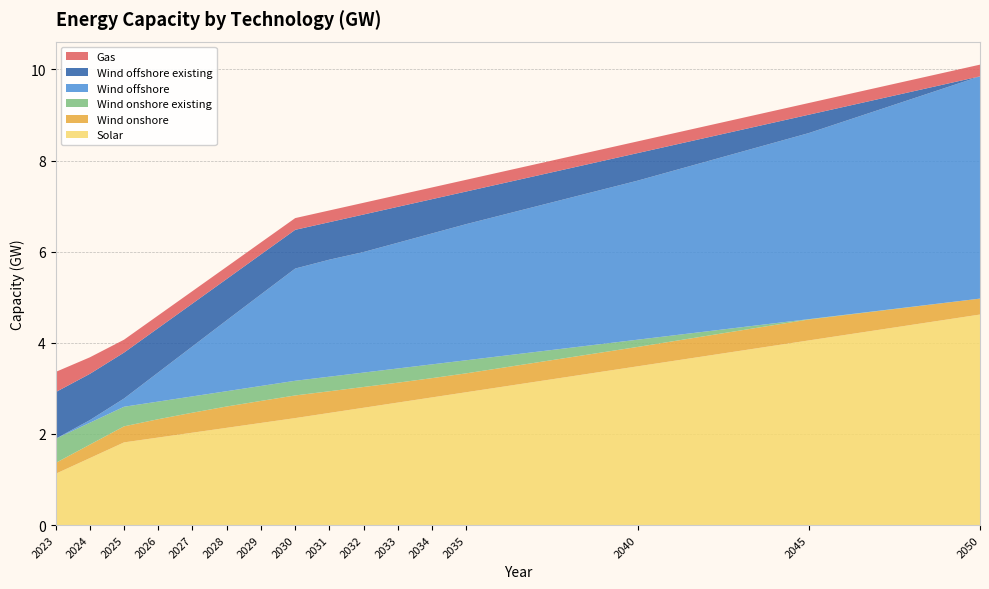

Reading left to right, list all the values displayed in this chart.

Solar: 1.1	1.5	1.8	1.9	2.0	2.1	2.2	2.3	2.5	2.6	2.7	2.8	2.9	3.5	4.1	4.6
Wind onshore: 0.2	0.3	0.4	0.4	0.4	0.5	0.5	0.5	0.5	0.5	0.4	0.4	0.4	0.4	0.5	0.3
Wind onshore existing: 0.5	0.5	0.4	0.4	0.4	0.3	0.3	0.3	0.3	0.3	0.3	0.3	0.3	0.2	0.0	0.0
Wind offshore: 0.0	0.1	0.2	0.6	1.1	1.6	2.0	2.5	2.6	2.6	2.8	2.9	3.0	3.5	4.1	4.9
Wind offshore existing: 1.0	1.0	1.0	1.0	0.9	0.9	0.9	0.8	0.8	0.8	0.8	0.8	0.7	0.6	0.4	0.0
Gas: 0.4	0.4	0.3	0.3	0.3	0.3	0.3	0.3	0.3	0.3	0.3	0.3	0.3	0.3	0.3	0.3